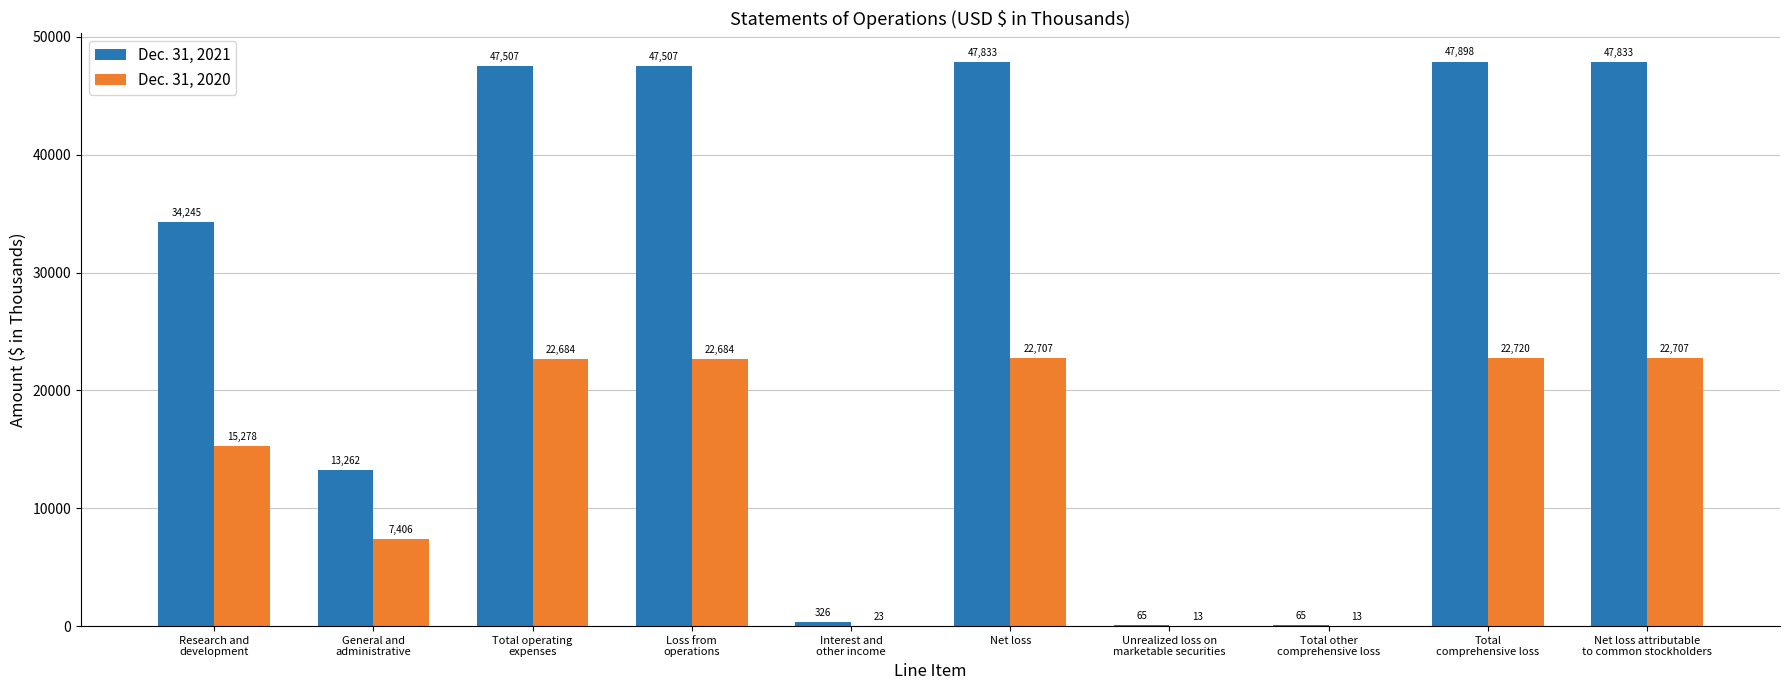

At which label is Dec. 31, 2020 closest to 11366?

Research and
development